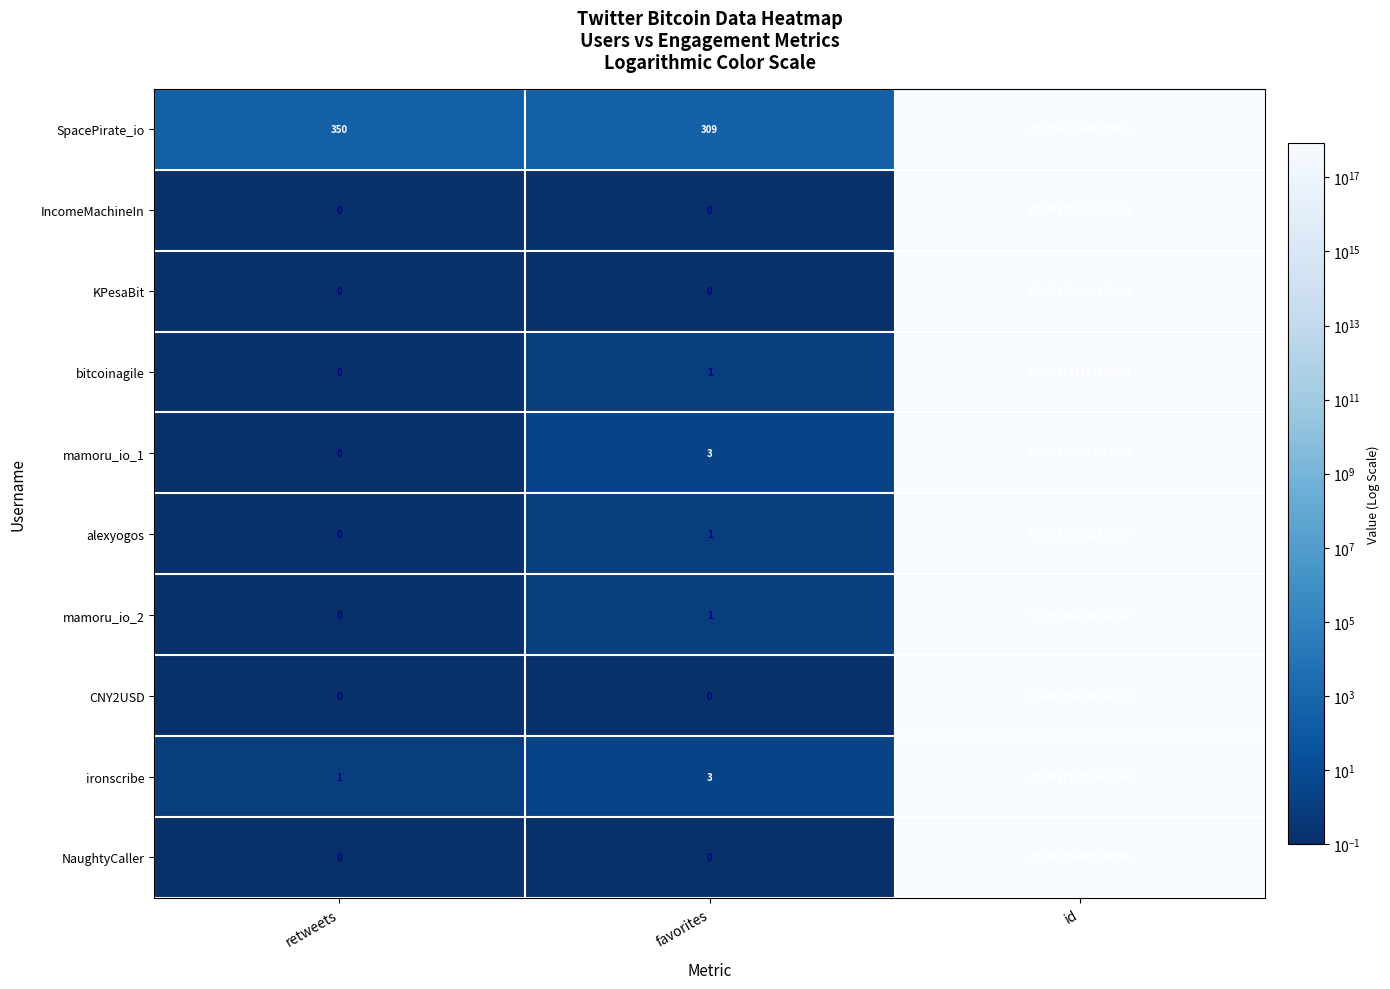

Which category has the highest value in the KPesaBit series?

id